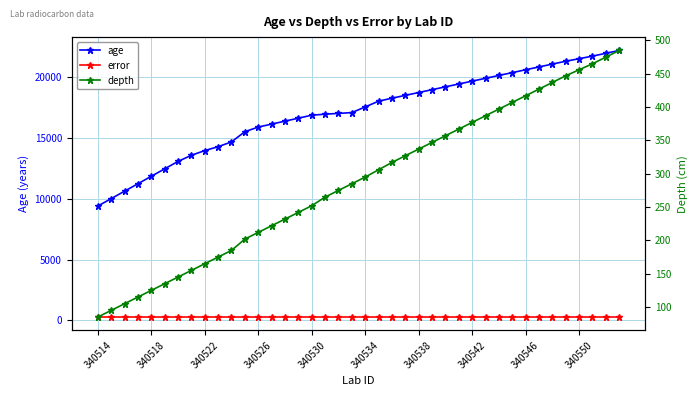

What is the spread (max minus min) of values at 17?

16698